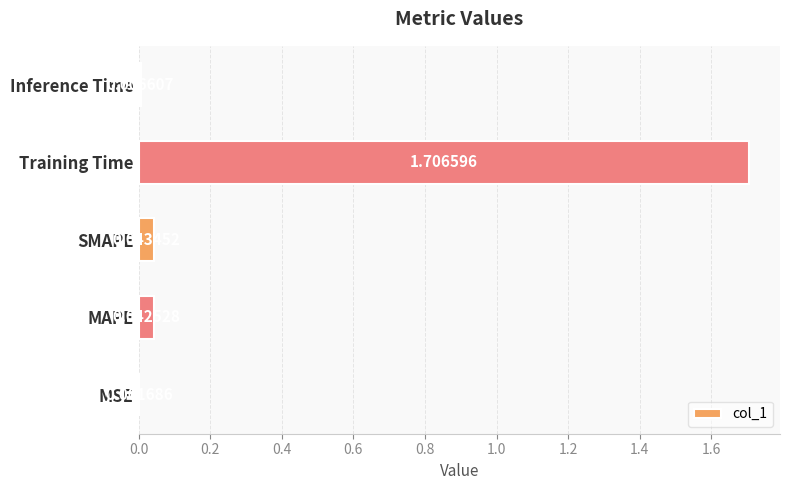

Which has a higher value, MAPE or Training Time?

Training Time